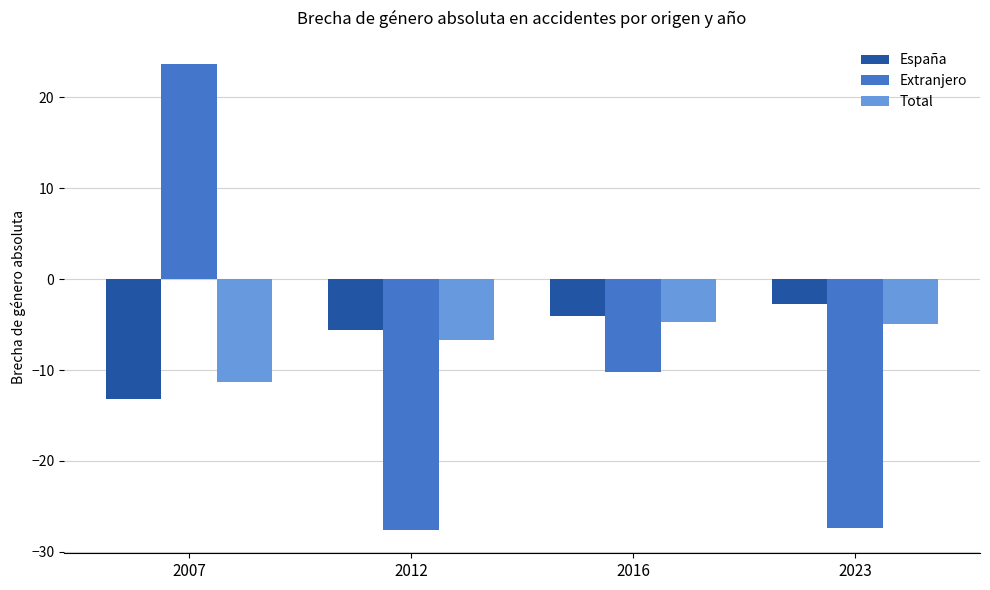

Reading left to right, transcribe all the data shown in this chart.

España: -13.2	-5.6	-4.1	-2.7
Extranjero: 23.7	-27.6	-10.2	-27.4
Total: -11.3	-6.7	-4.7	-5.0